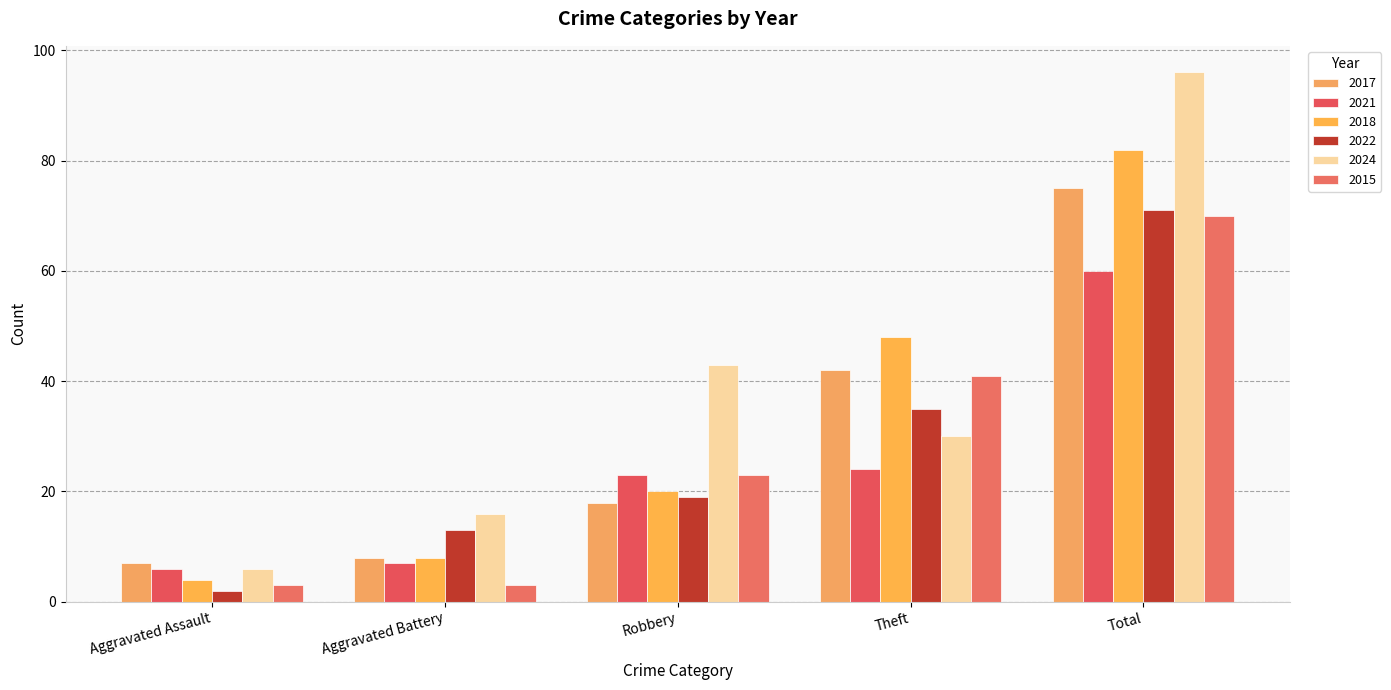

How many distinct data groups are displayed?

6